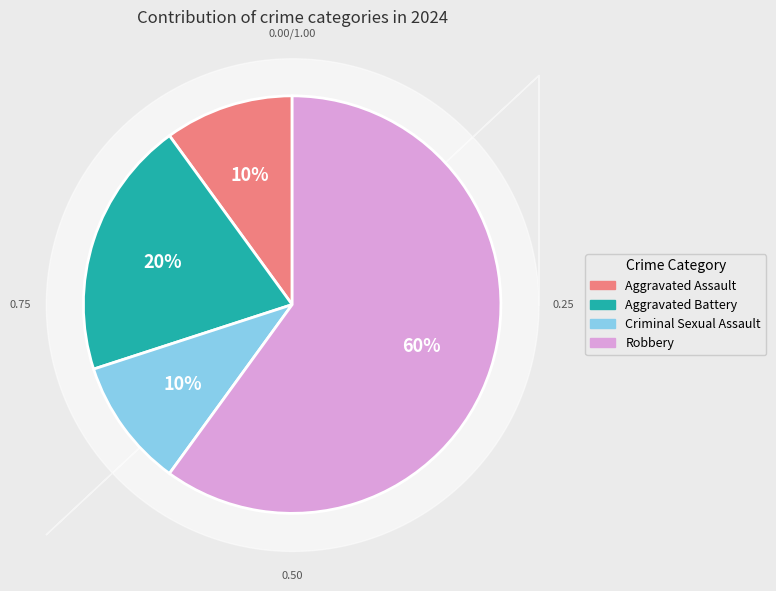

To the nearest percent, what is the difference between the Robbery and Aggravated Battery slice percentages?

40%